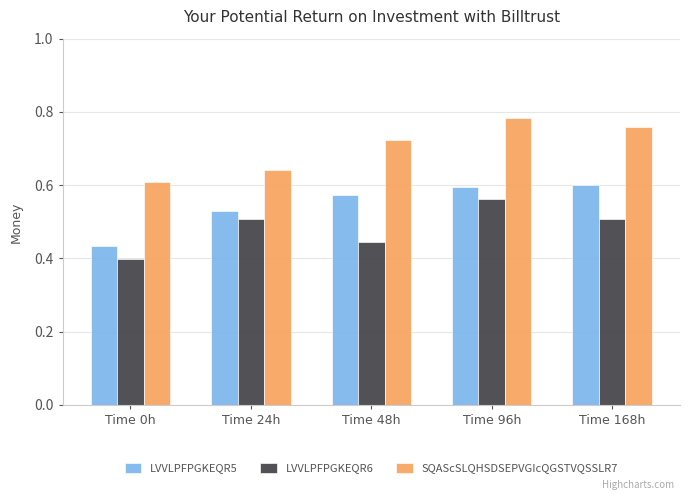

Count the LVVLPFPGKEQR5 values in the range 0 to 1.

5